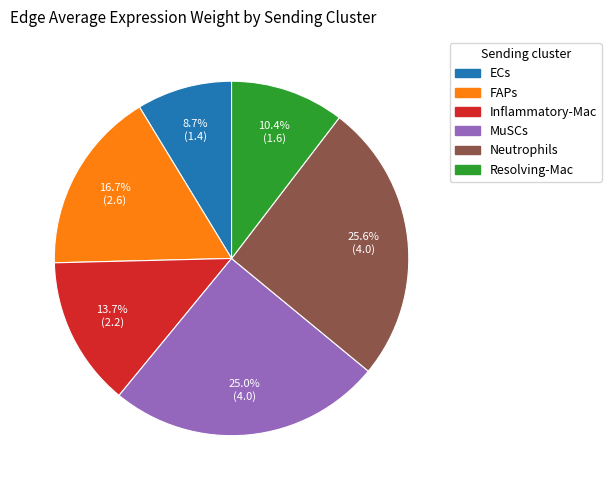

To the nearest percent, what is the difference between the ECs and FAPs slice percentages?

8%